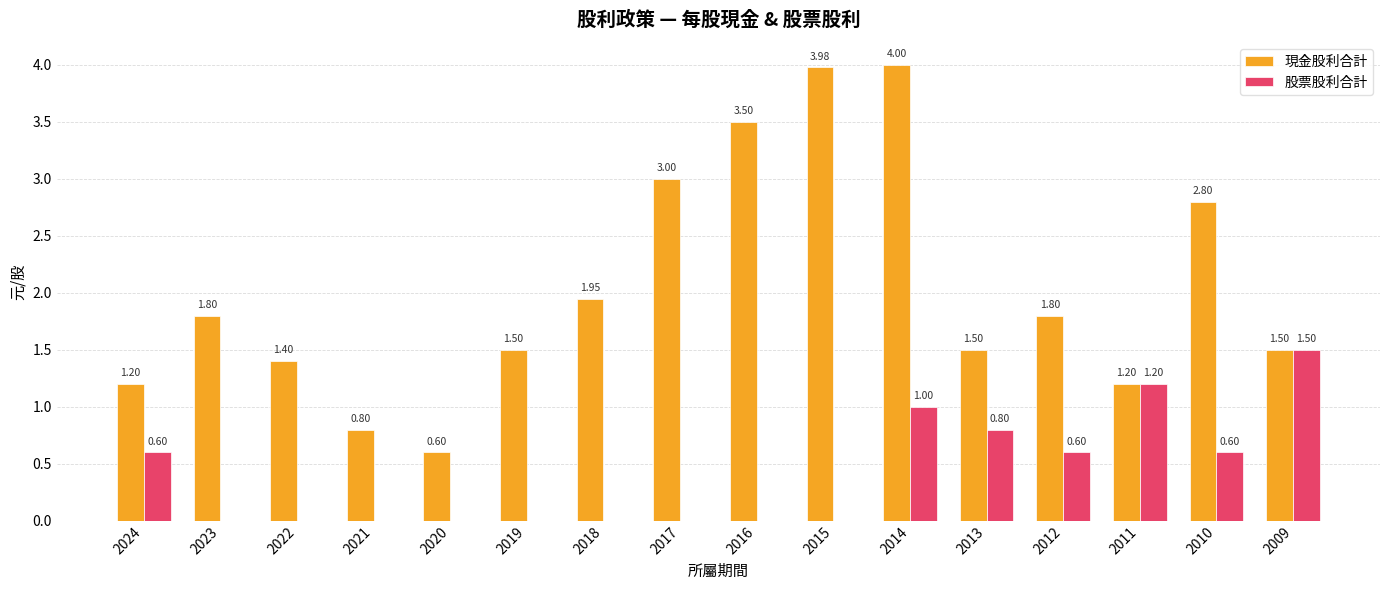

Between 2017 and 2011, which series saw the biggest shift?

現金股利合計